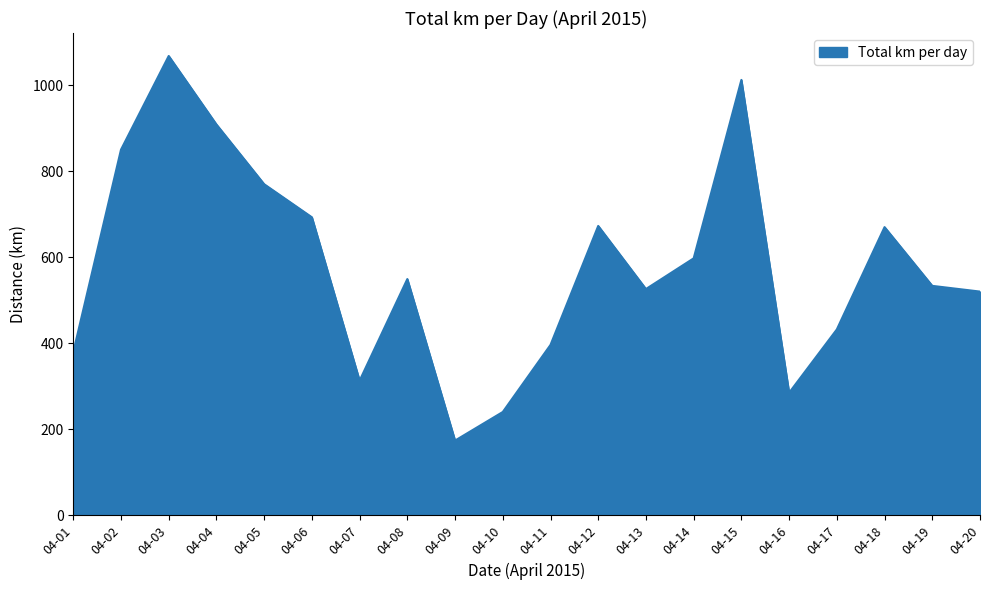

Does the chart display data point markers on the line(s)?

No